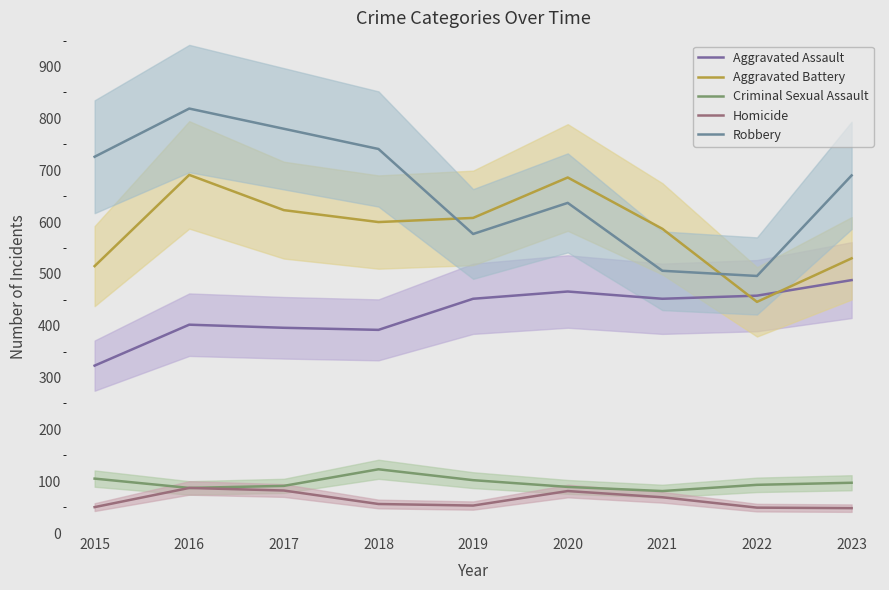

What are all the series names shown in the legend?

Aggravated Assault, Aggravated Battery, Criminal Sexual Assault, Homicide, Robbery